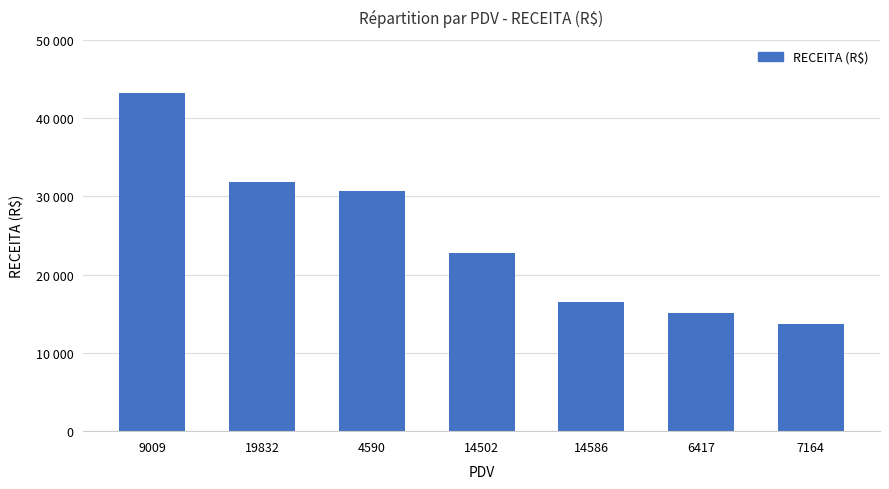

What position from the right is 7164?

1